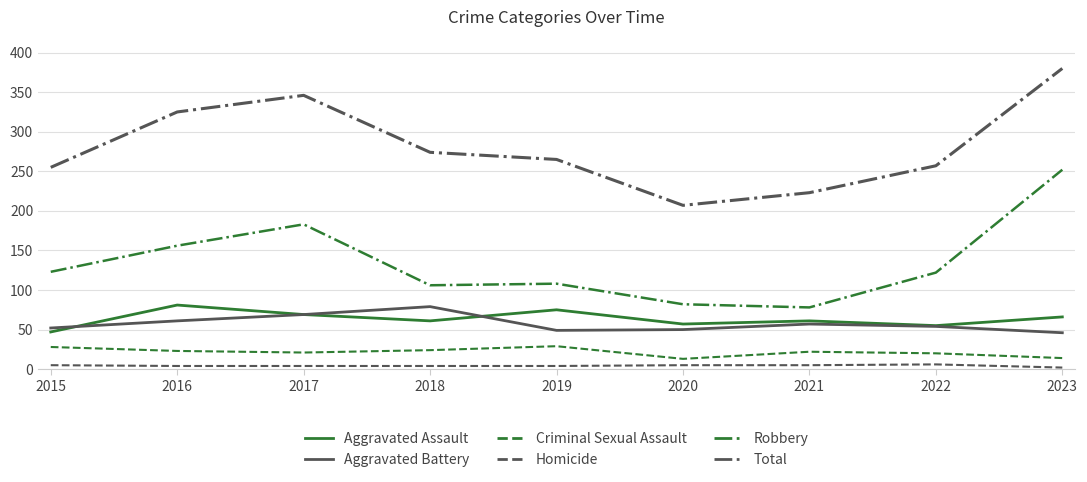

True or false: Homicide and Aggravated Assault intersect in this chart.

False